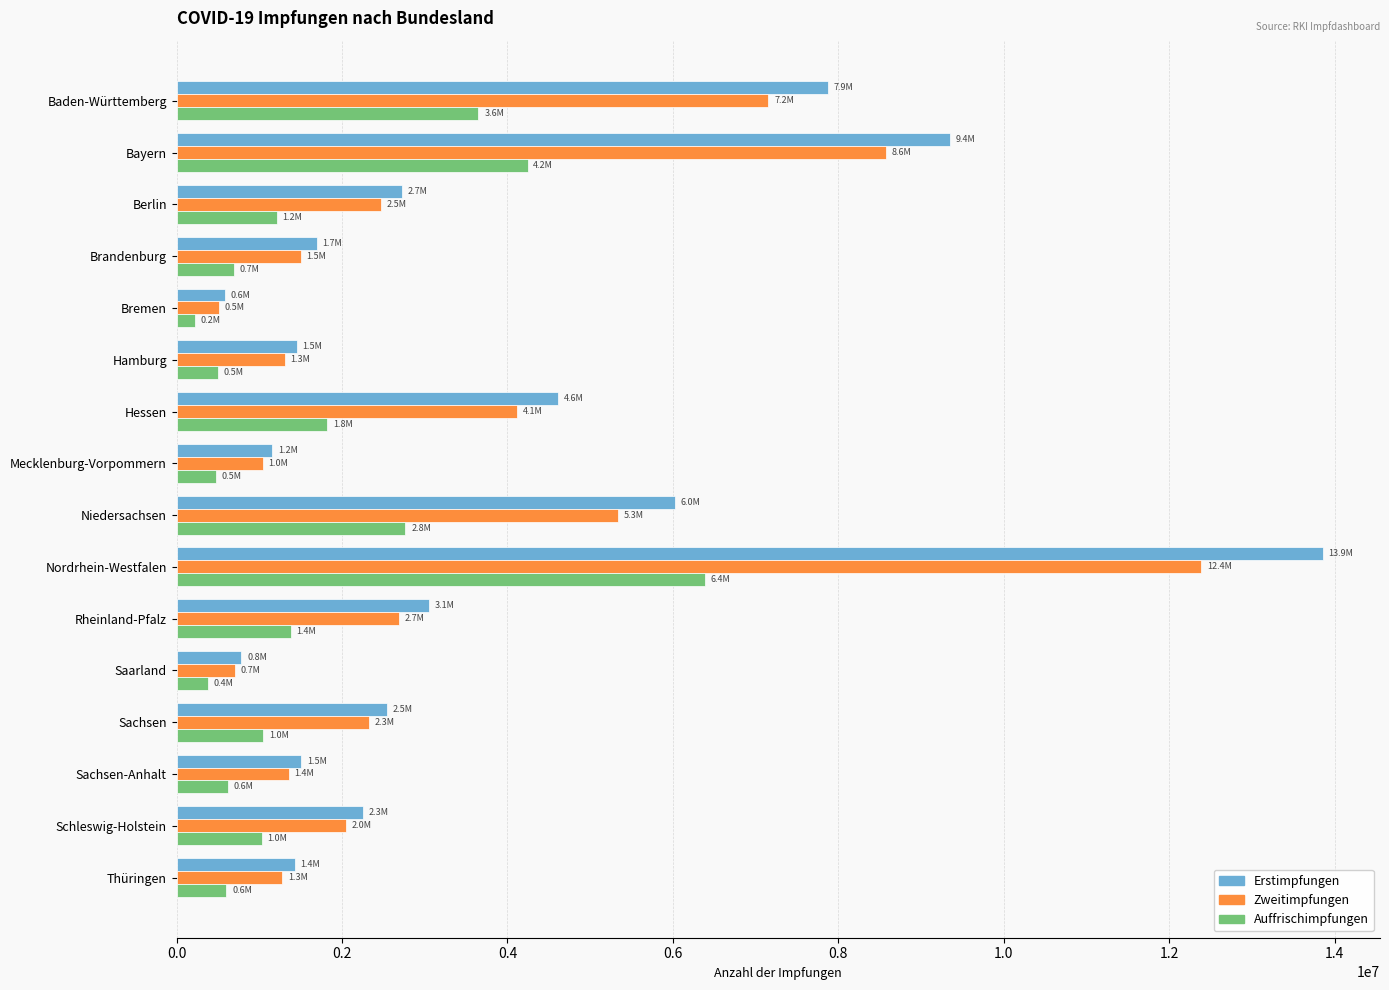

List the series in order of their peak value, lowest first.

Auffrischimpfungen, Zweitimpfungen, Erstimpfungen